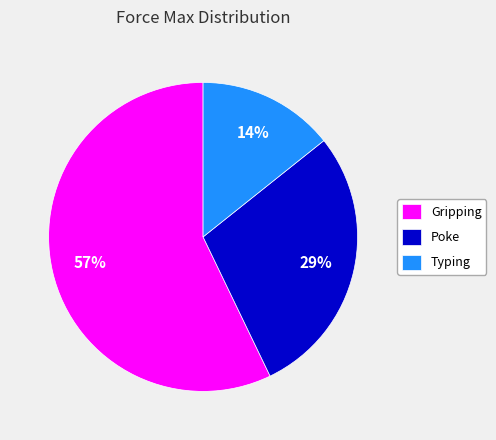

What percentage is the Poke slice, to the nearest percent?

29%